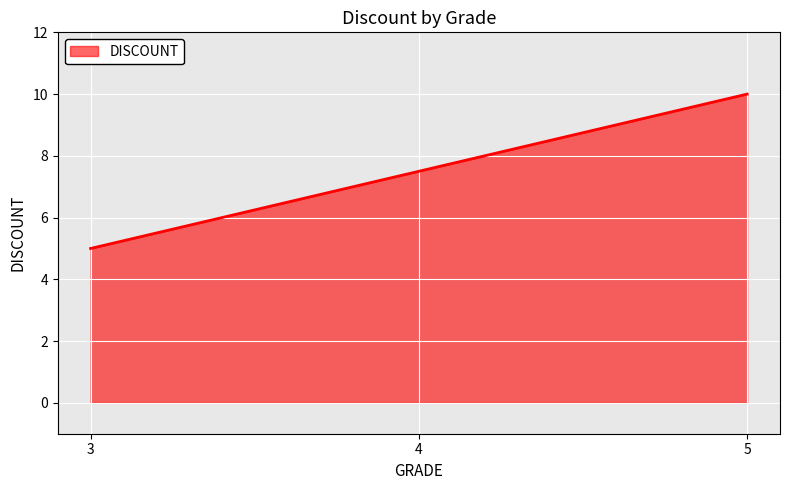

List the labels in order of value, largest first.

5, 4, 3